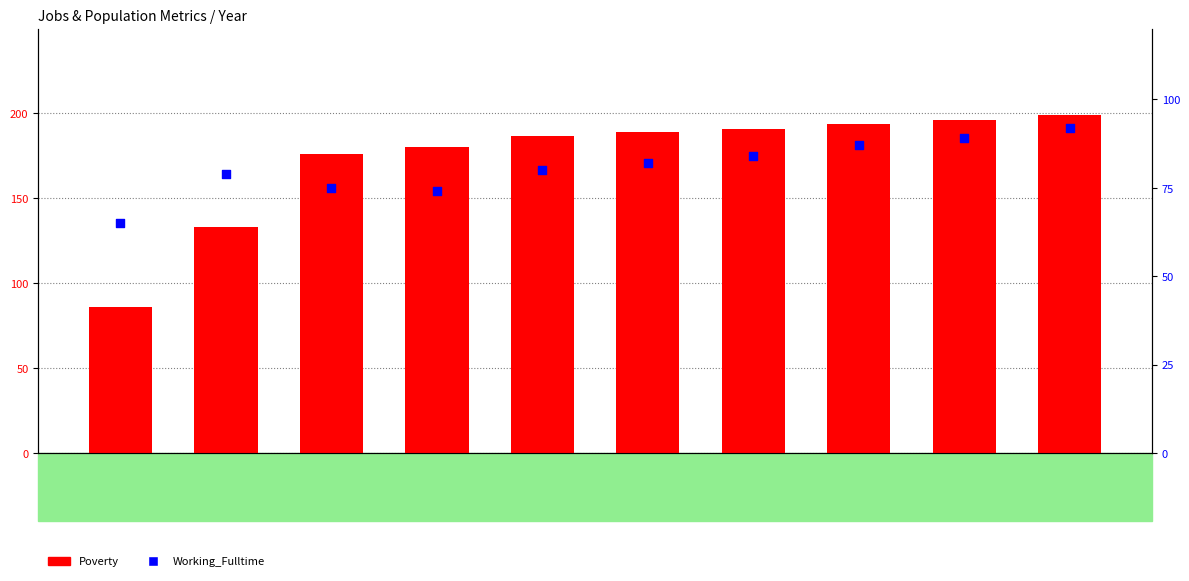

Is the value of Working_Fulltime at 2018 greater than the value of Poverty at 2018?

No